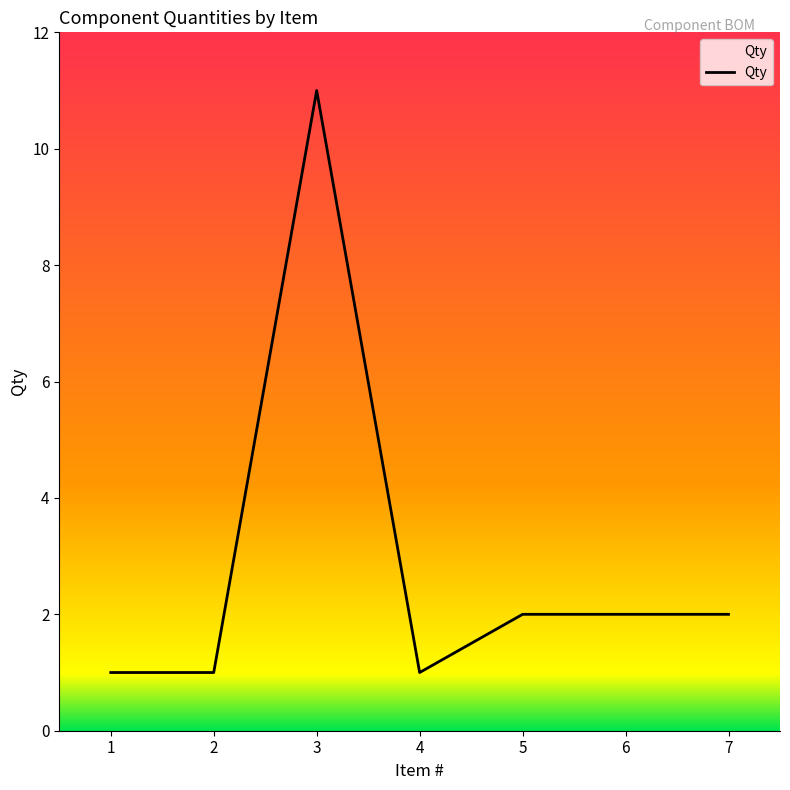

At which category does the data reach its first local peak?

3